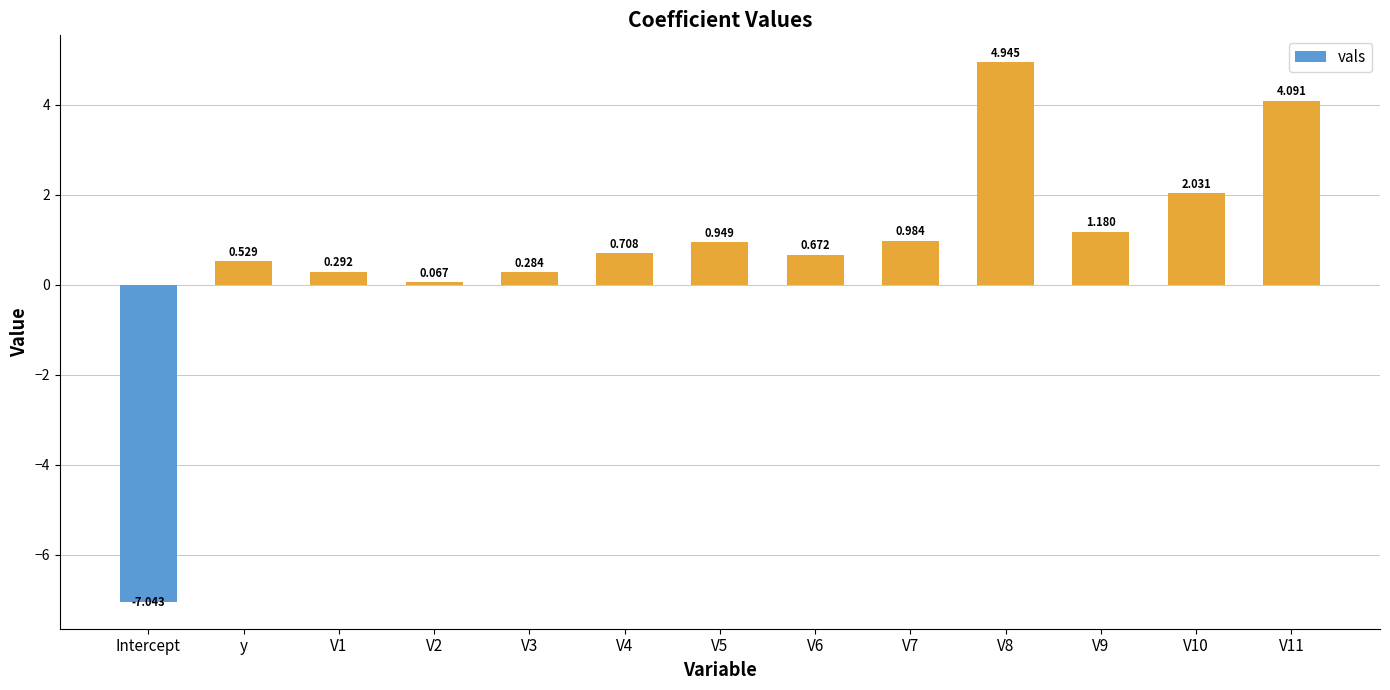

Which label corresponds to the smallest value in the chart?

Intercept